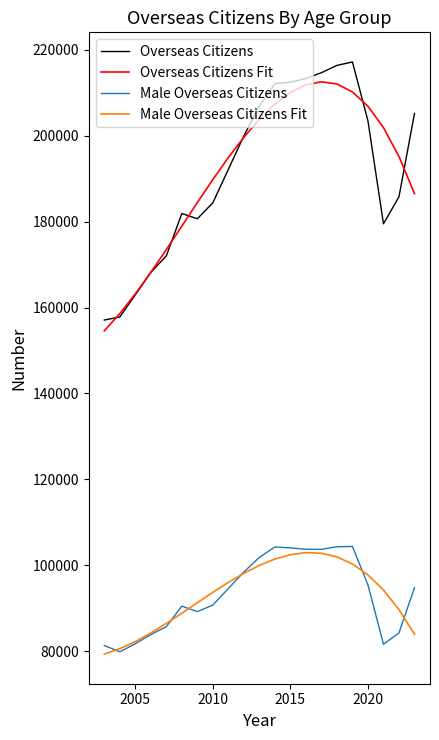

True or false: Male Overseas Citizens Fit and Overseas Citizens intersect in this chart.

False